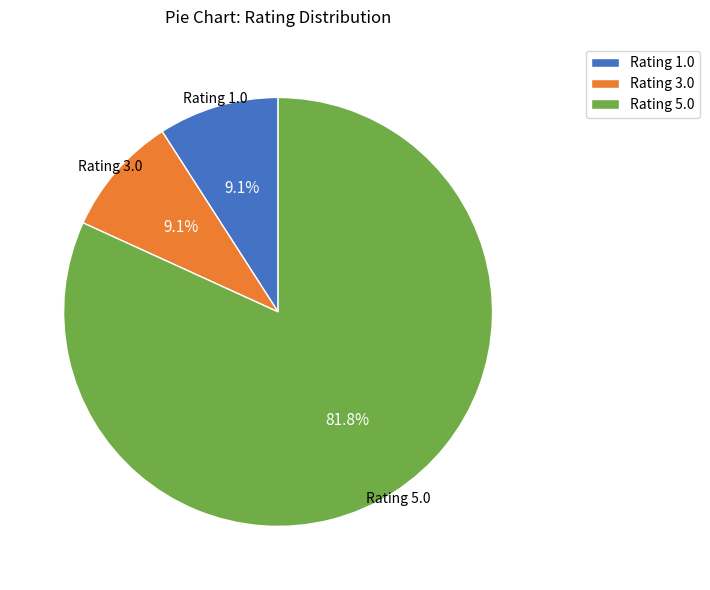

What percentage is NOT represented by Rating 3.0?

90.9%